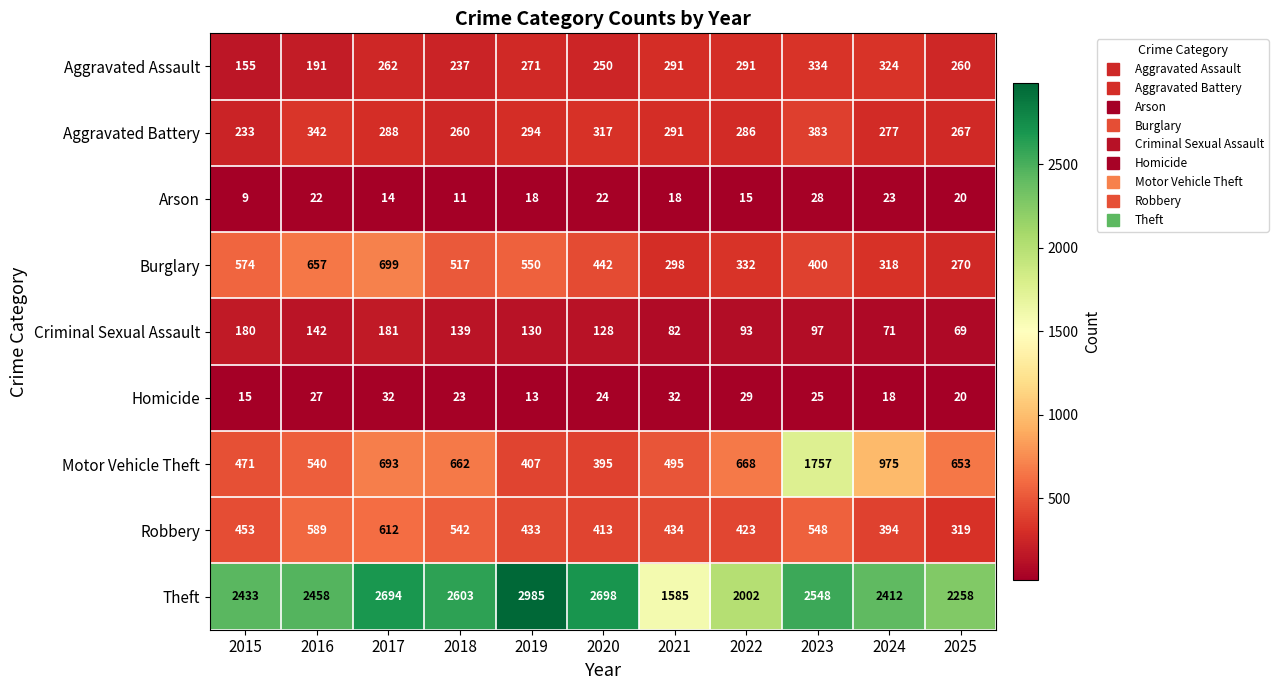

What is the total value across all series at 2017?

5475